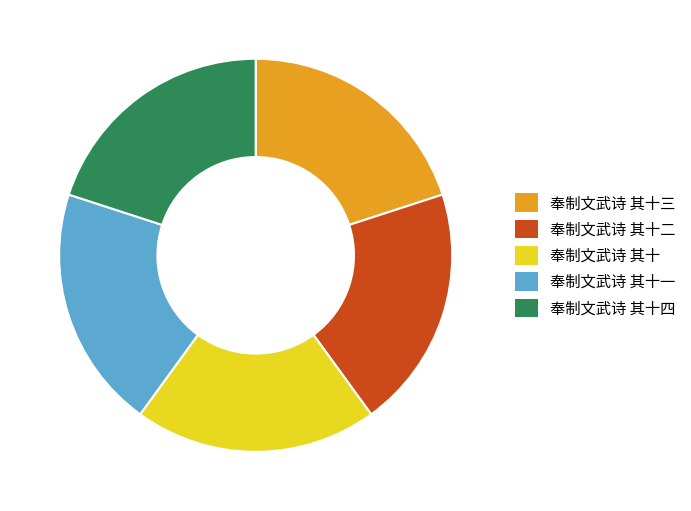

What is the ratio of the value at 奉制文武诗 其十三 to the value at 奉制文武诗 其十四?

1.0